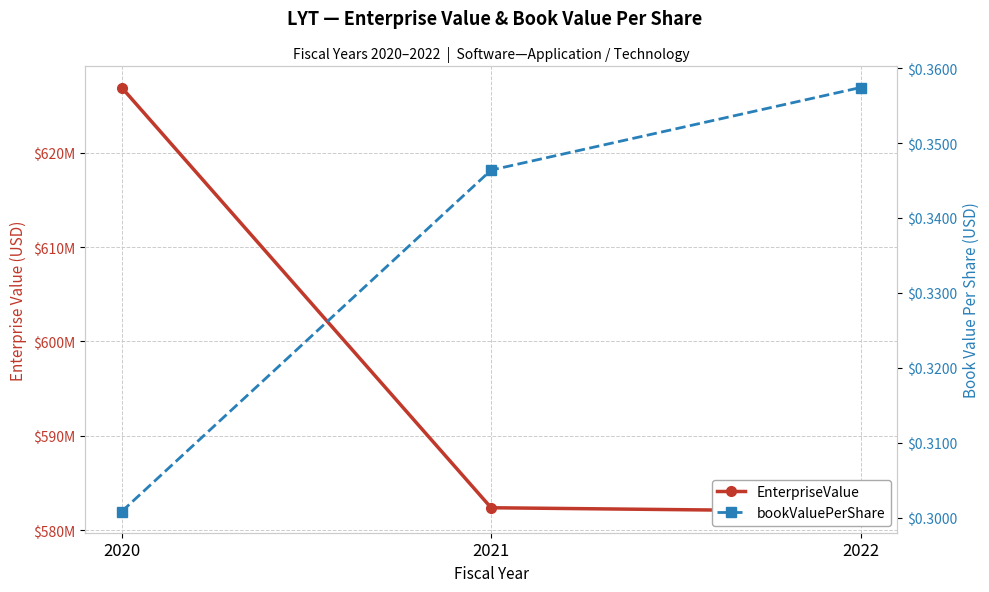

What is the difference between the bookValuePerShare values at 2022 and 2020?

0.1